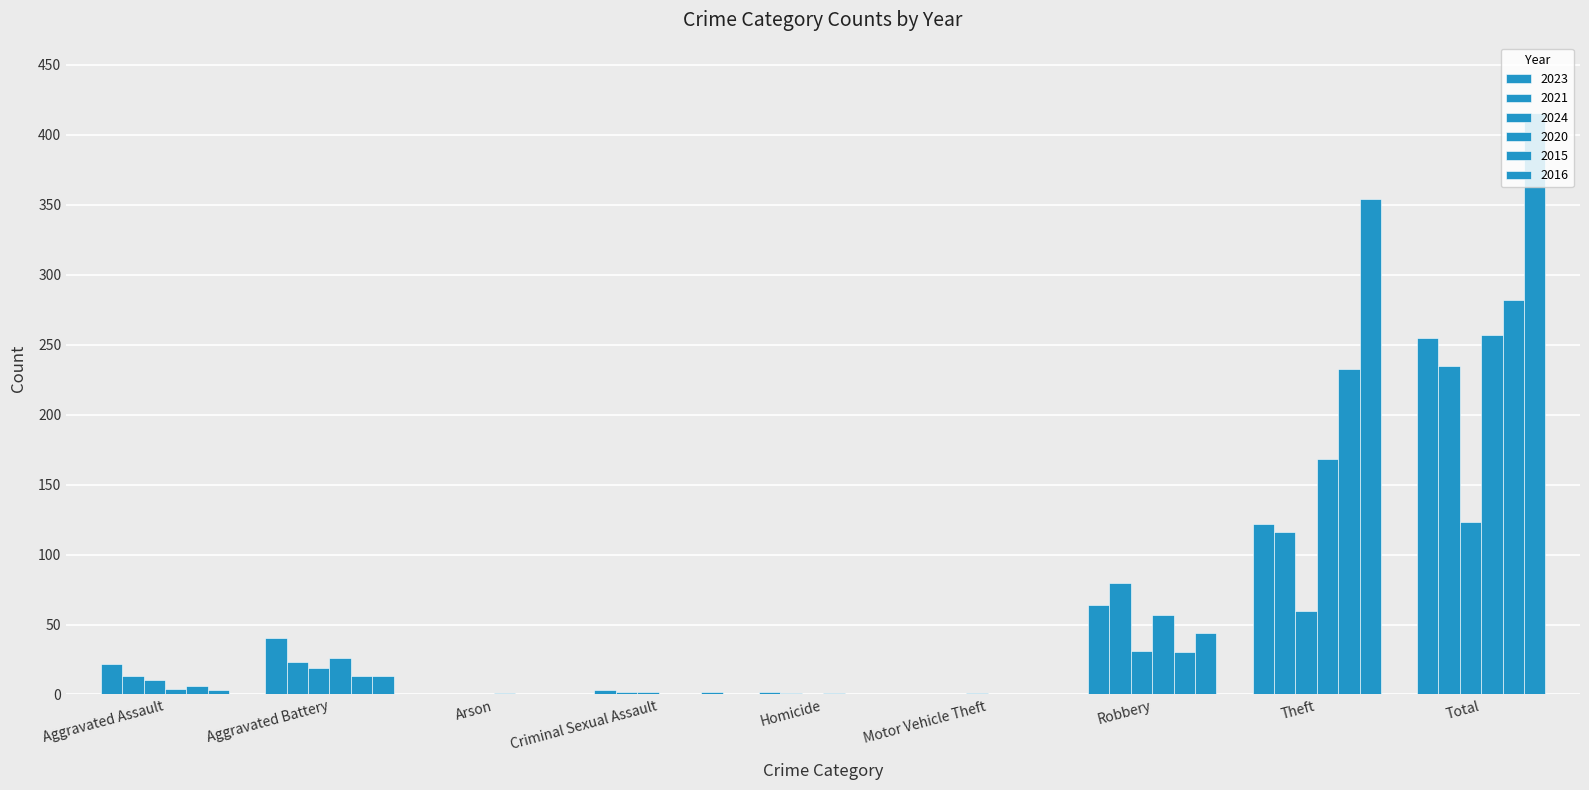

Does the chart contain stacked bars?

No